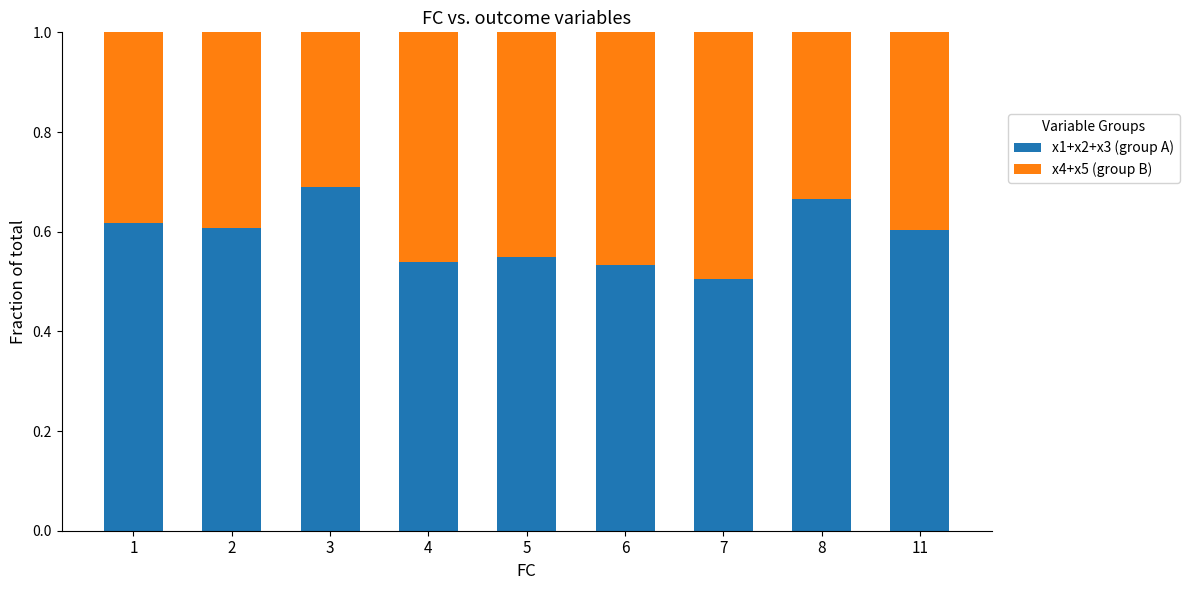

Which category has the highest value in the x1+x2+x3 (group A) series?

3